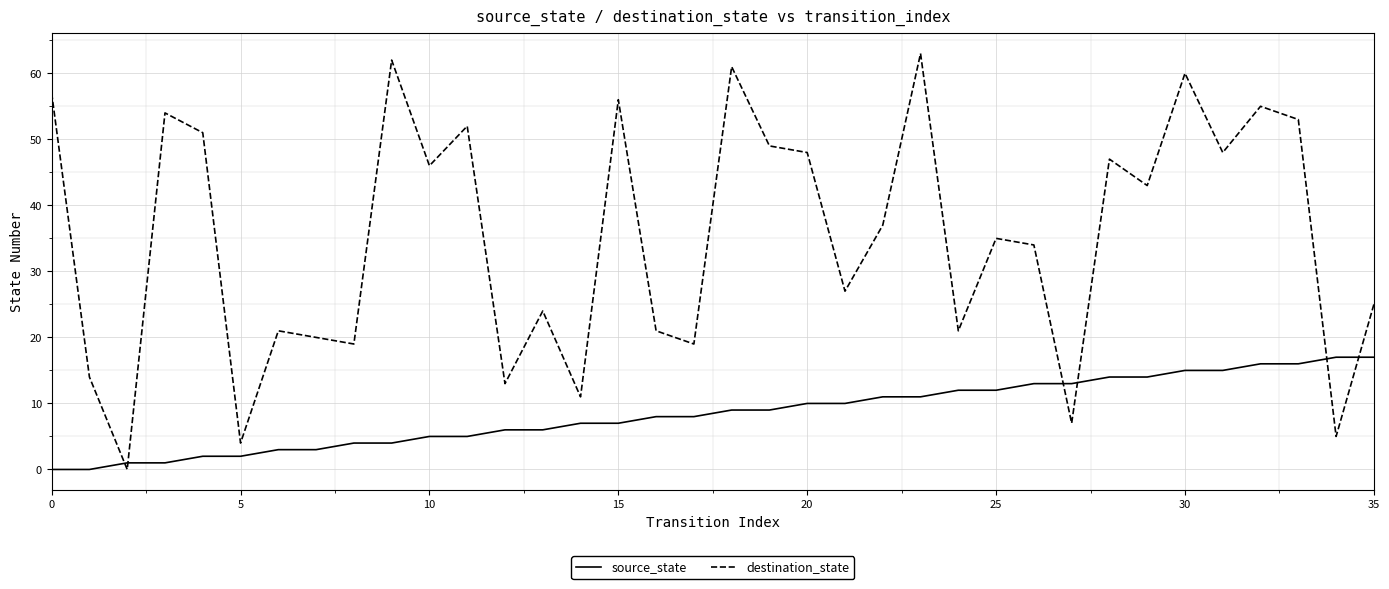

True or false: source_state and destination_state cross at least once.

True